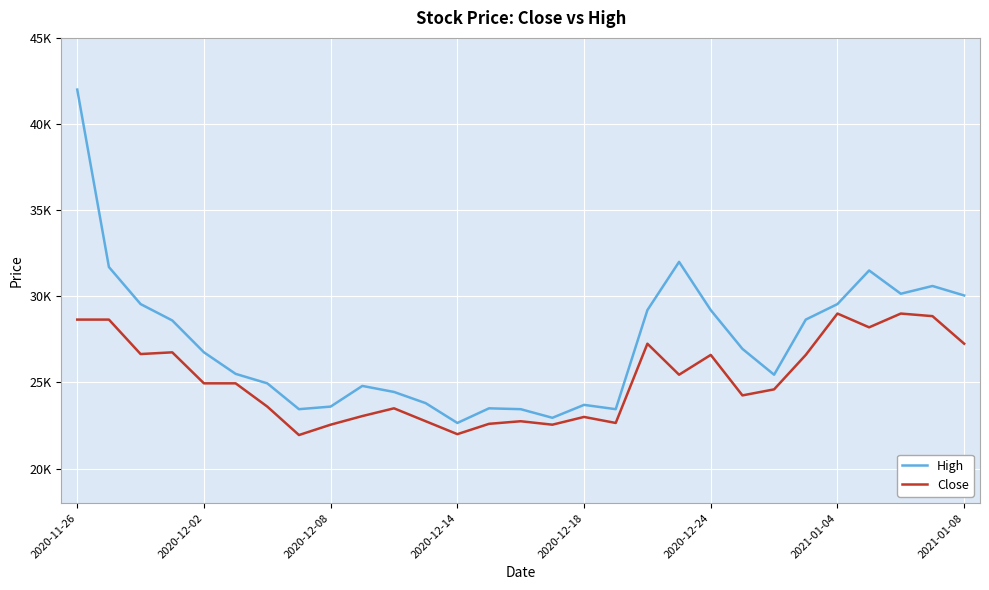

What is the lowest value of the Close series?

21950